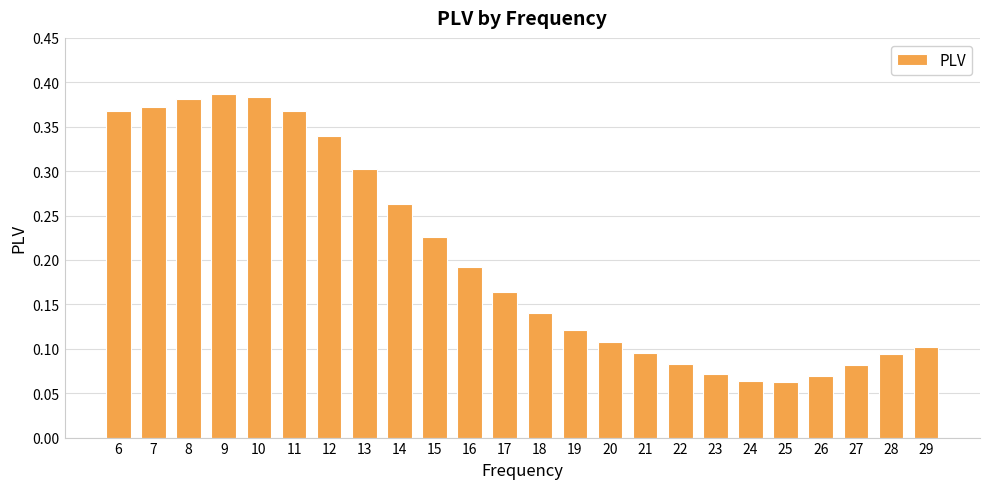

The value at 11 is 0.2. True or false?

False